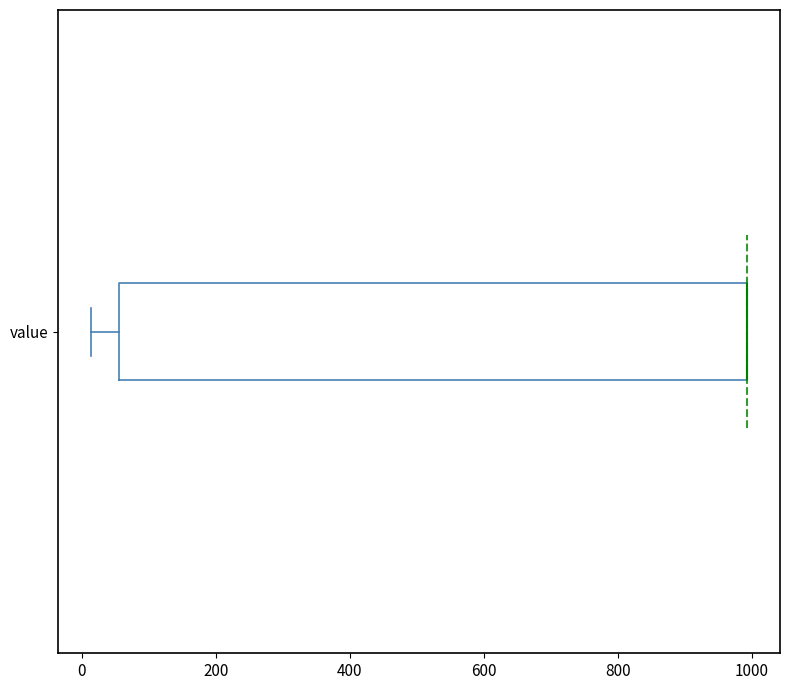

Transcribe this box plot: give where the median line is, the range the box spans, and where the two whiskers end, as read against the x-axis. The values are not printed on the chart, so give them approximately, as read against the axis.

median 1000 (drawn on the box's right edge), box 60 to 1000, whiskers 20 to 1000